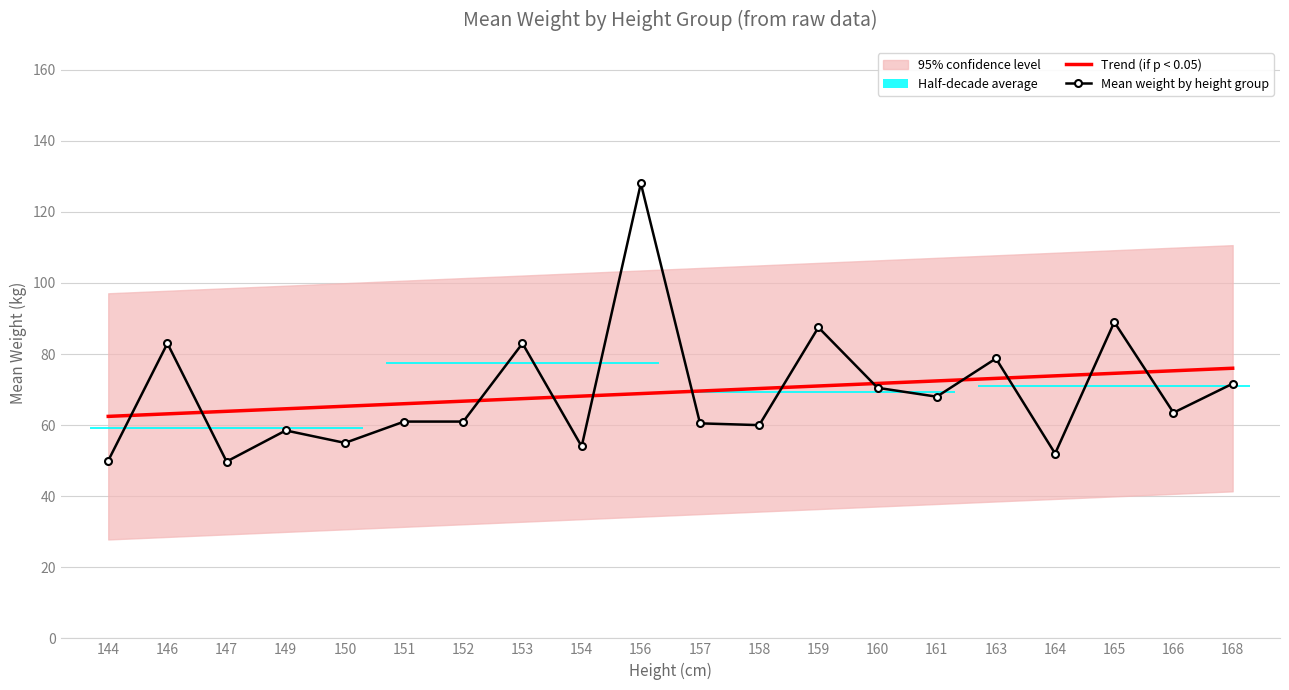

What is the difference between the maximum and minimum values in the Mean weight by height group series?

78.2